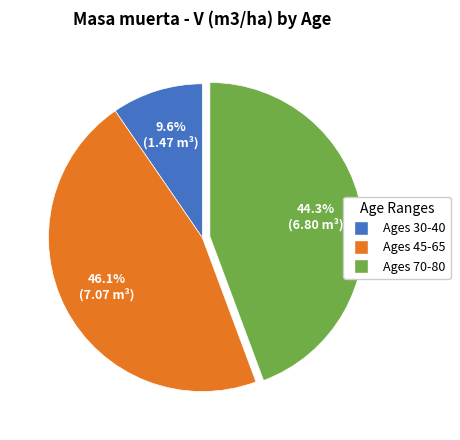

Is there a majority slice in this chart?

No